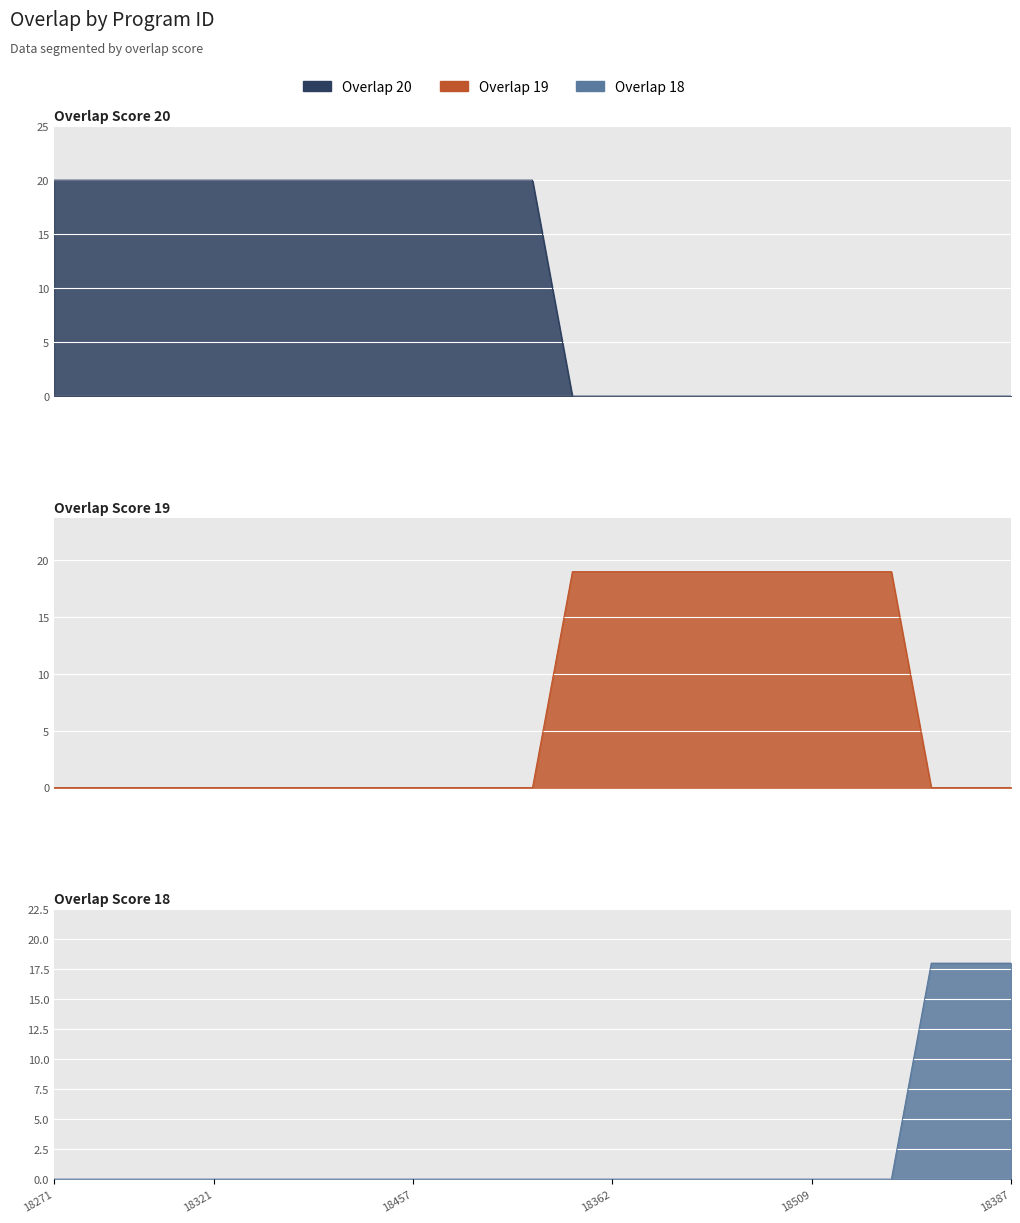

Which series has the largest range (max minus min)?

overlap_20